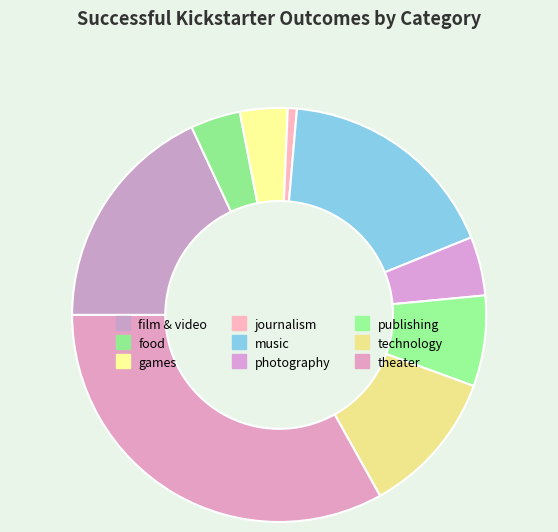

True or false: games accounts for 4% of the total.

True